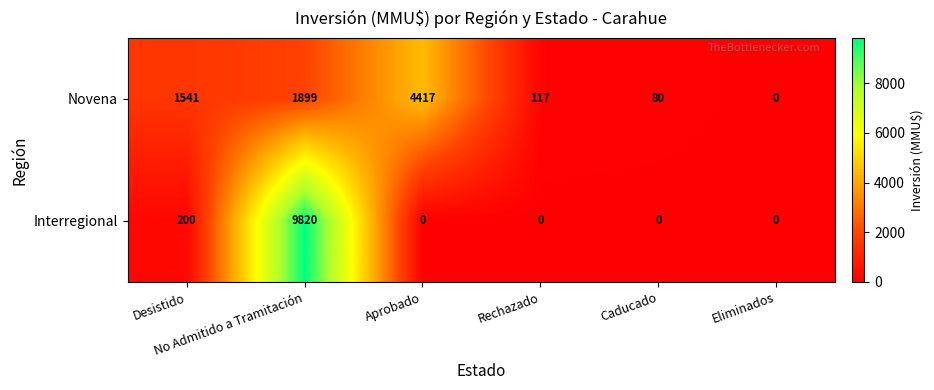

What is the average value of the Interregional series?

1670